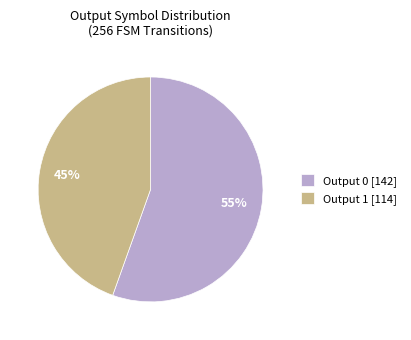

How many slices are in this pie chart?

2